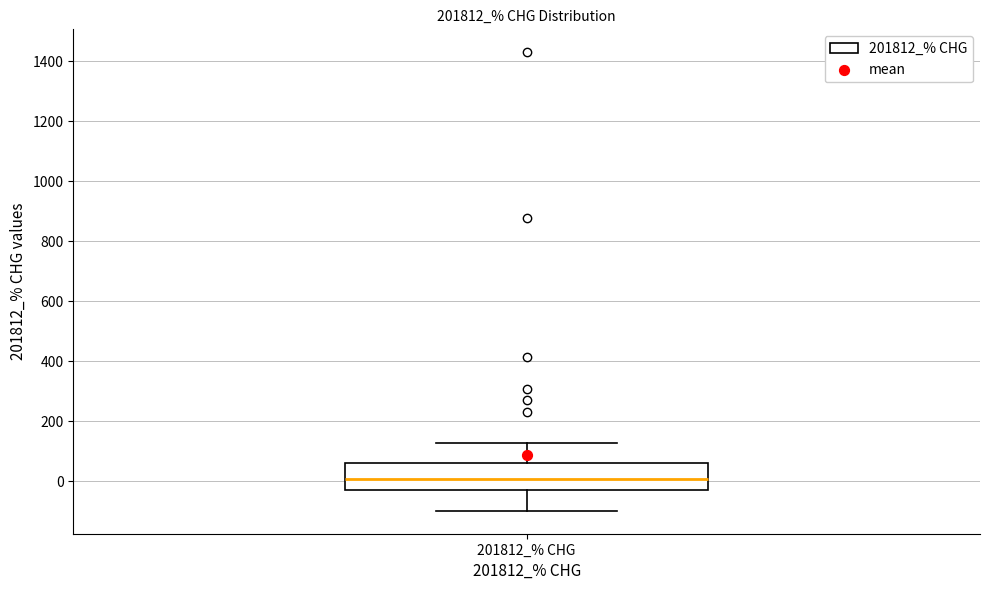

Read this box plot against the y-axis: the position of the median line, the range covered by the box, and the ends of both whiskers. The values are not printed on the chart, so give them approximately, as read against the axis.

median 0, box -20 to 60, whiskers -100 to 120